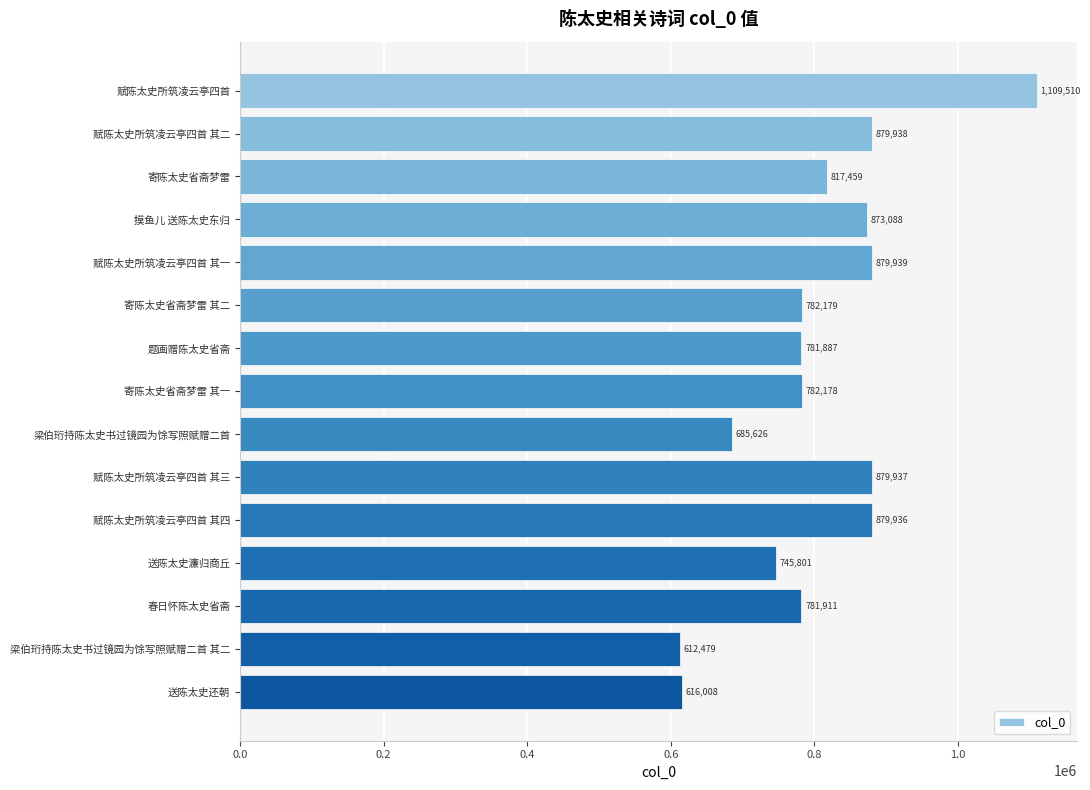

Which has a higher value, 赋陈太史所筑凌云亭四首 其一 or 春日怀陈太史省斋?

赋陈太史所筑凌云亭四首 其一